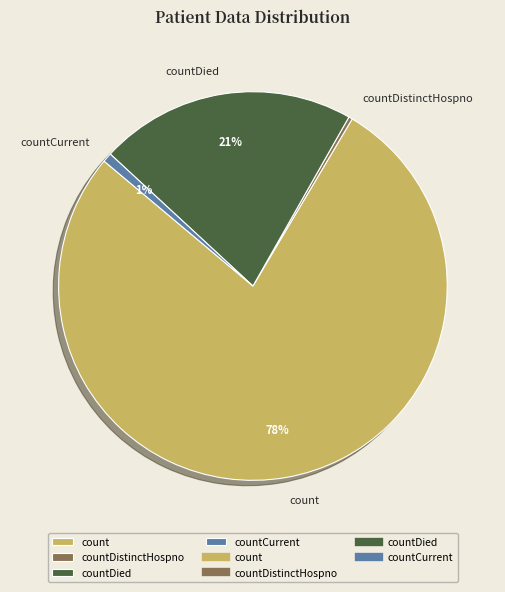

How many slices are in this pie chart?

4